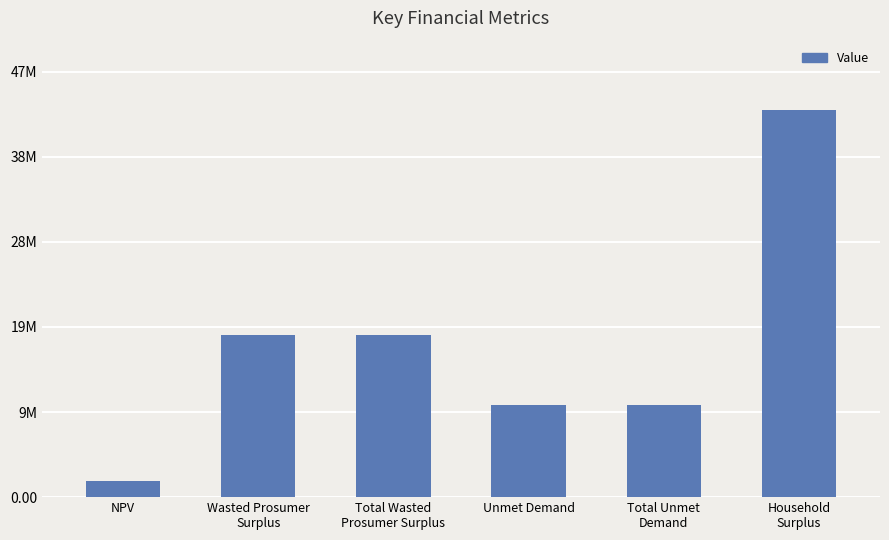

What is the change in value from NPV to Unmet Demand?

+8557358.6